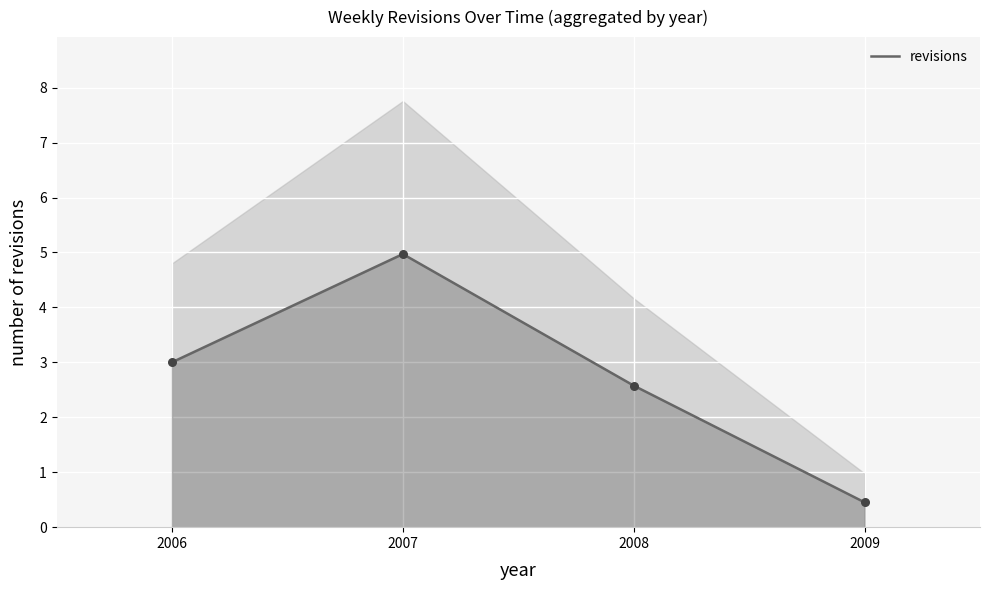

Is it true that revisions equals 5.0 at 2007?

True